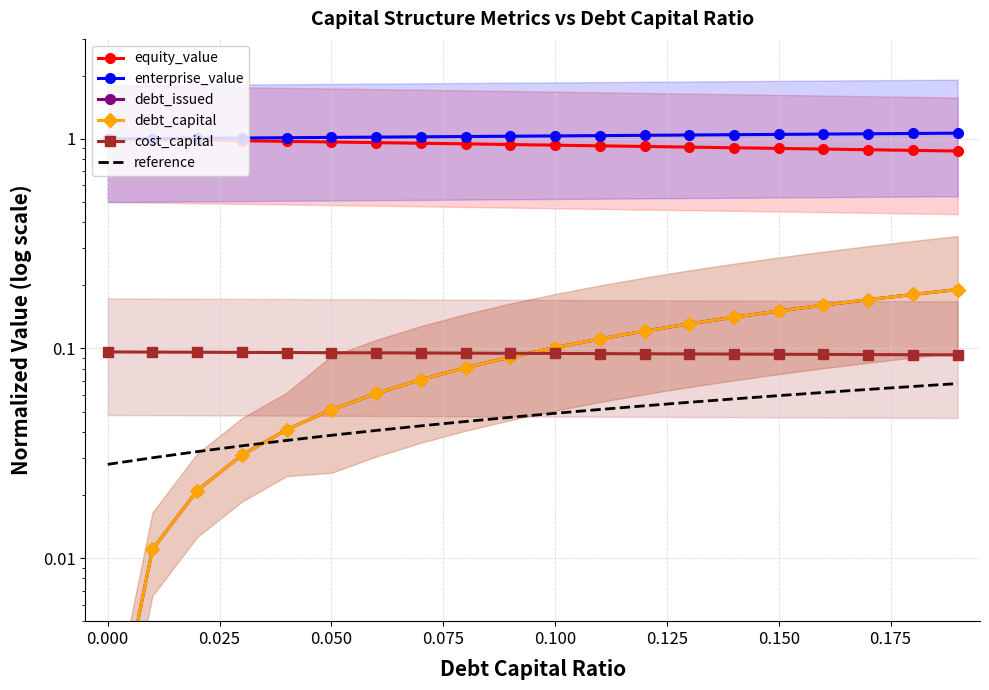

What are all the series names shown in the legend?

equity_value, enterprise_value, debt_issued, debt_capital, cost_capital, reference